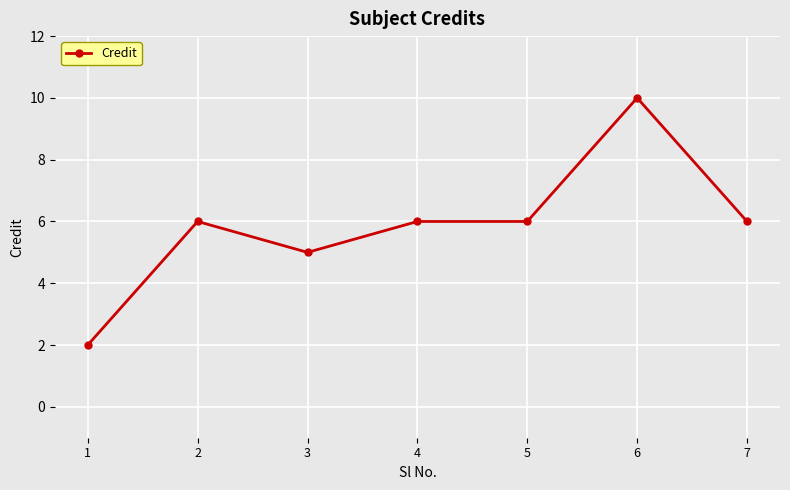

Between 5 and 6, which is larger?

6